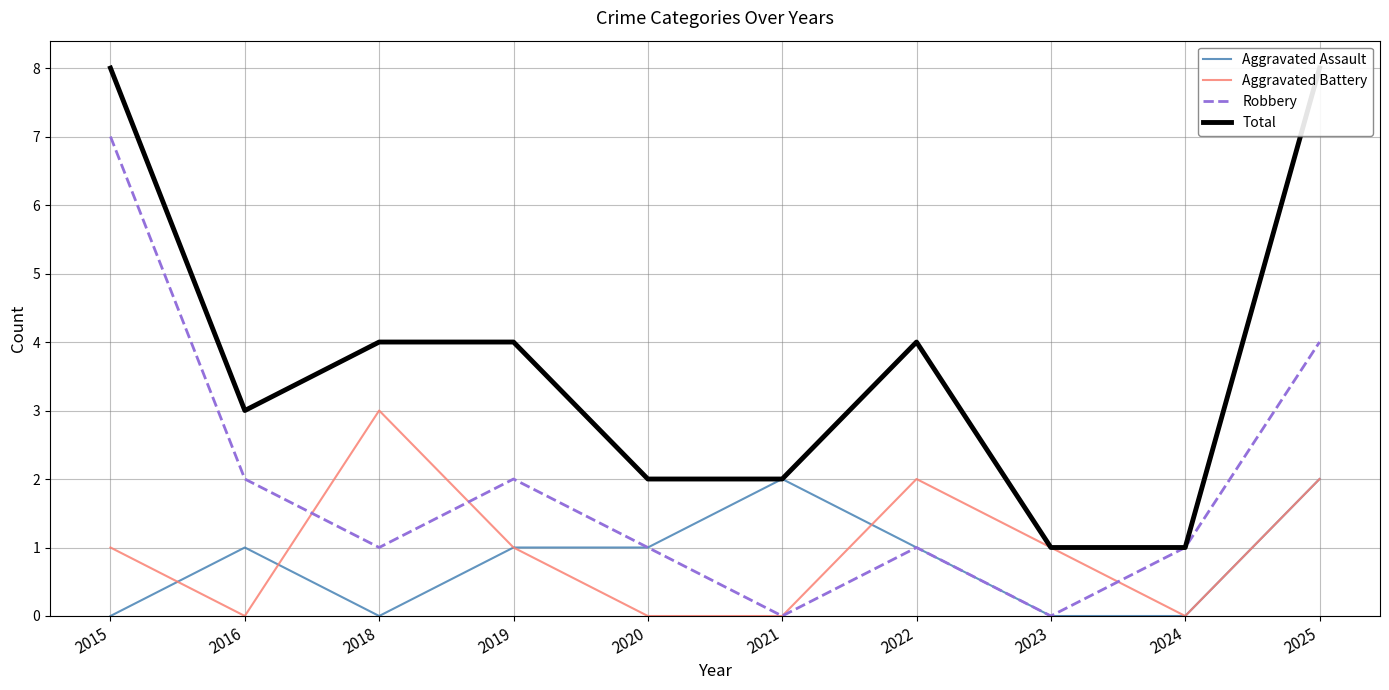

Reading right to left, what are all the values shown in this chart?

Aggravated Assault: 2025=2	2024=0	2023=0	2022=1	2021=2	2020=1	2019=1	2018=0	2016=1	2015=0
Aggravated Battery: 2025=2	2024=0	2023=1	2022=2	2021=0	2020=0	2019=1	2018=3	2016=0	2015=1
Robbery: 2025=4	2024=1	2023=0	2022=1	2021=0	2020=1	2019=2	2018=1	2016=2	2015=7
Total: 2025=8	2024=1	2023=1	2022=4	2021=2	2020=2	2019=4	2018=4	2016=3	2015=8